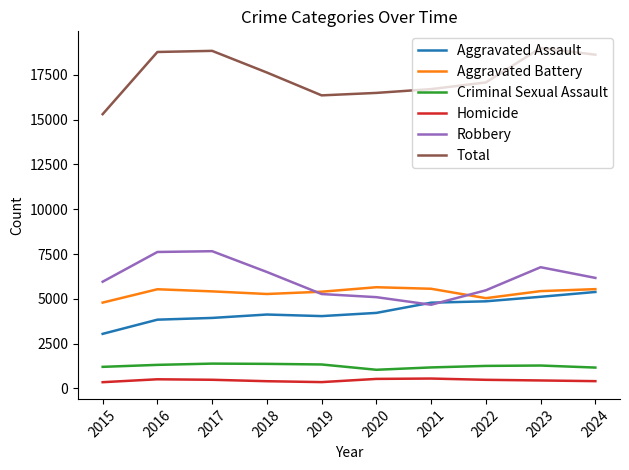

How many lines are shown in the chart?

6